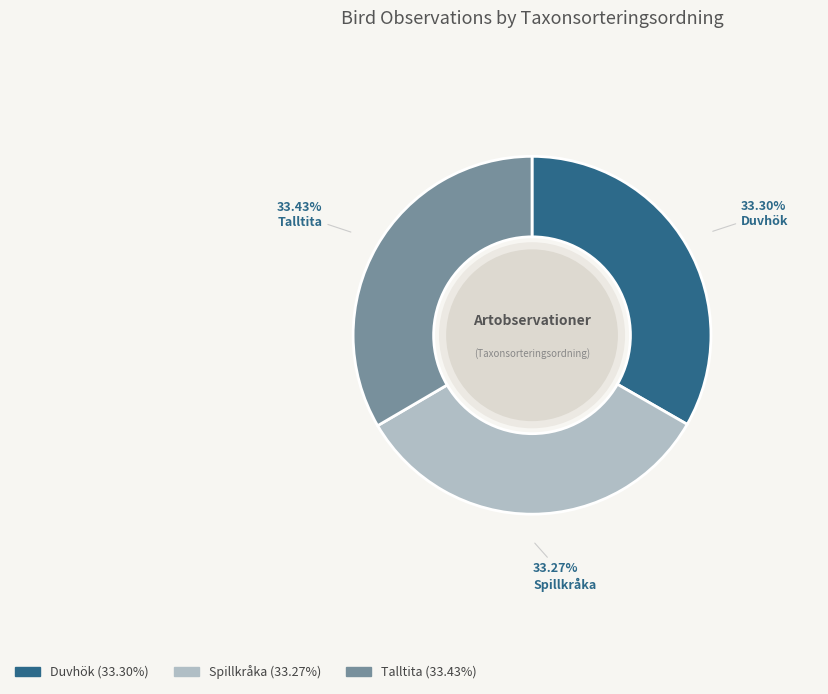

What percentage is the Talltita slice, to the nearest percent?

33%